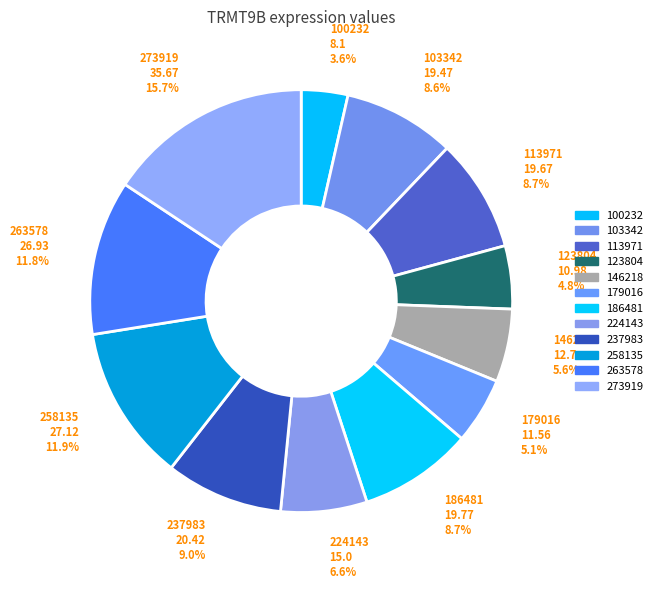

Between 224143 and 103342, which is larger?

103342